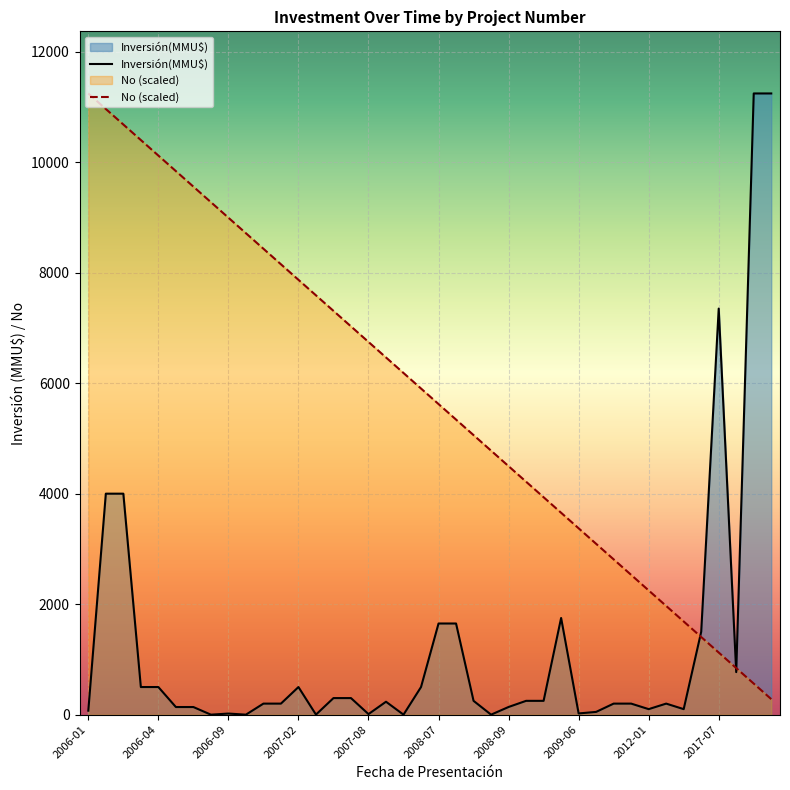

What is the difference between the maximum and minimum values in the Inversión(MMU$) series?

11244.0